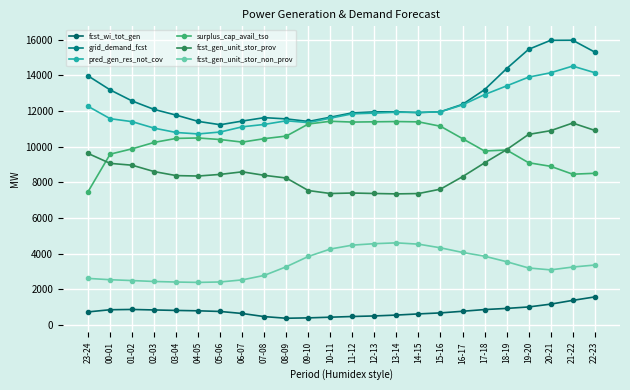

Is the value of surplus_cap_avail_tso at 11-12 greater than the value of pred_gen_res_not_cov at 19-20?

No